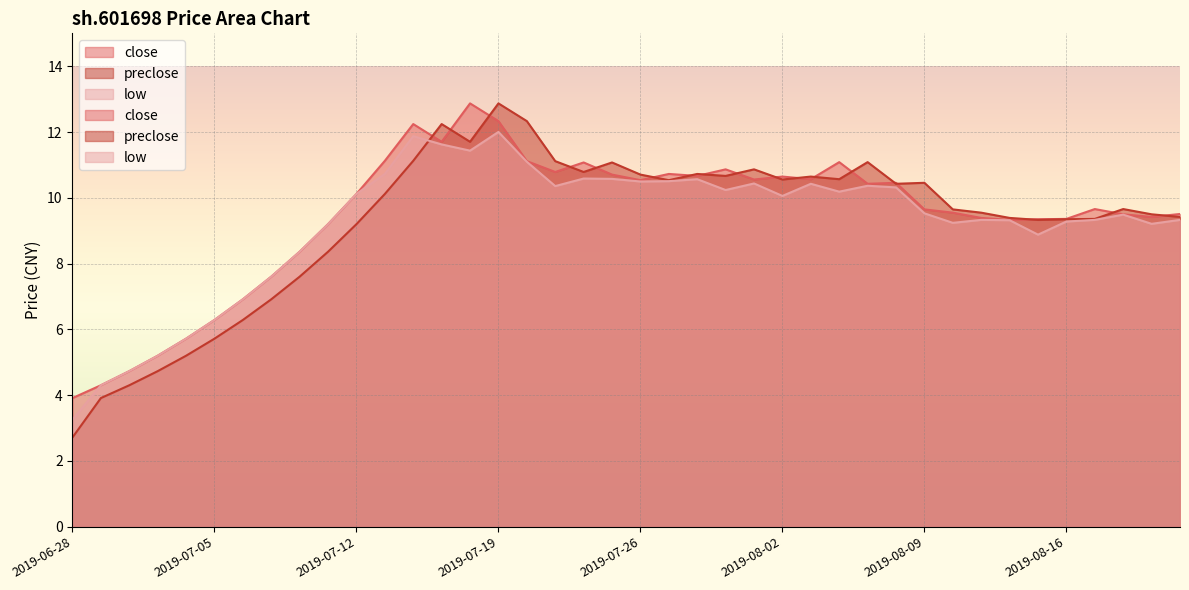

True or false: close and low cross at least once.

False